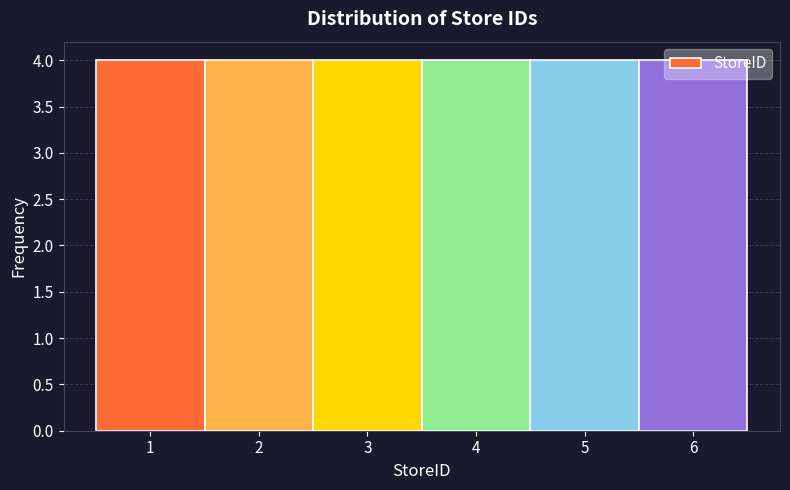

What is the height of the bar covering 5.5 to 6.5 on the x-axis? The values are not printed on the chart, so give them approximately, as read against the axis.

4